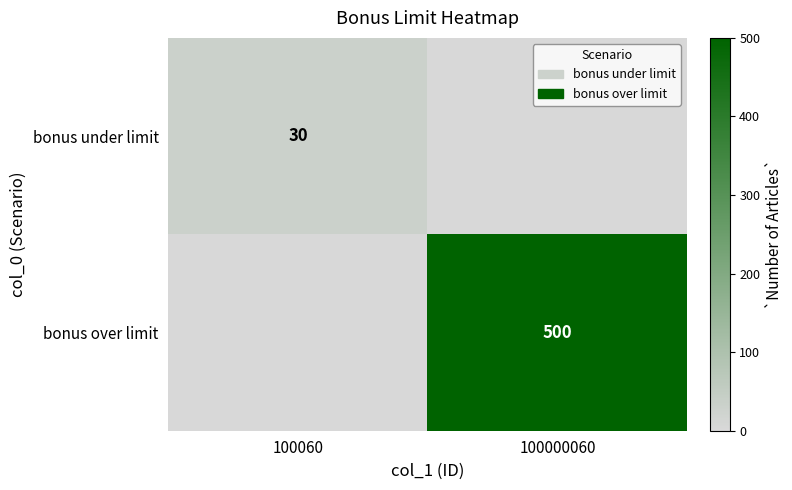

The bonus over limit series shows 687 at 100000060. True or false?

False